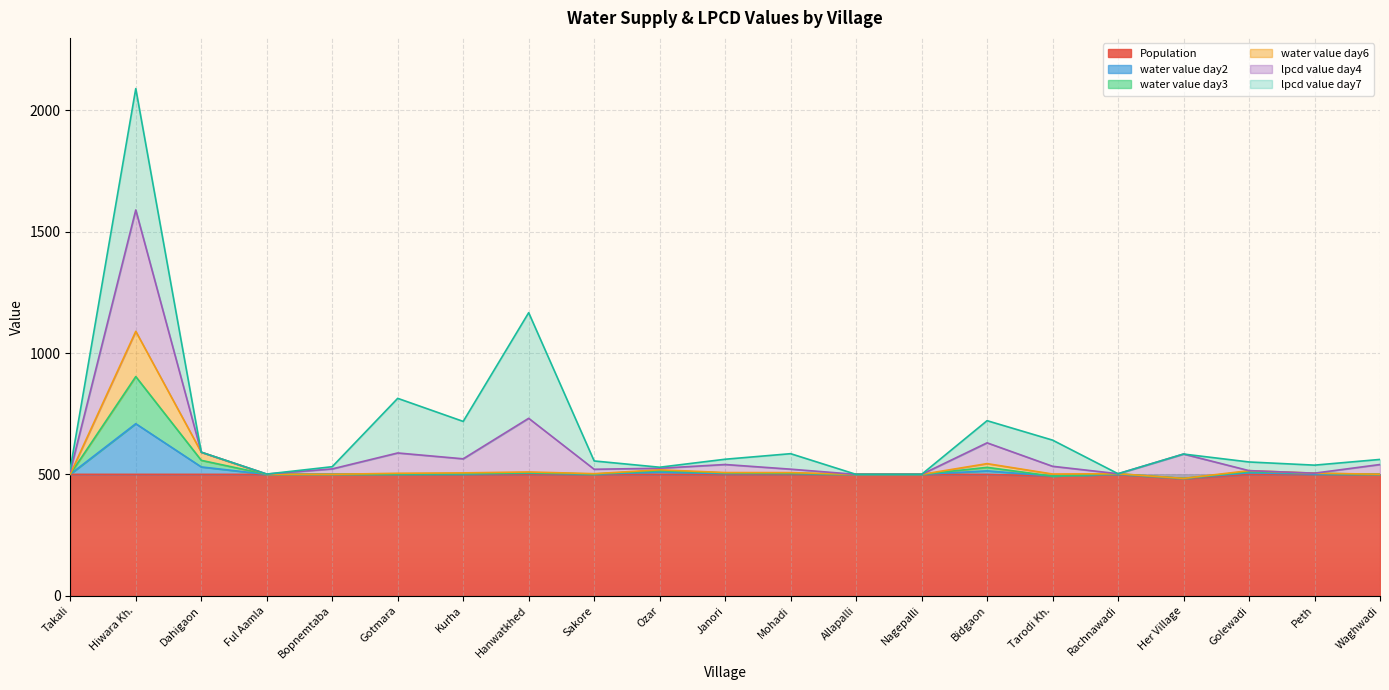

What is the difference between the highest and lowest values at Tarodi Kh.?

8.4